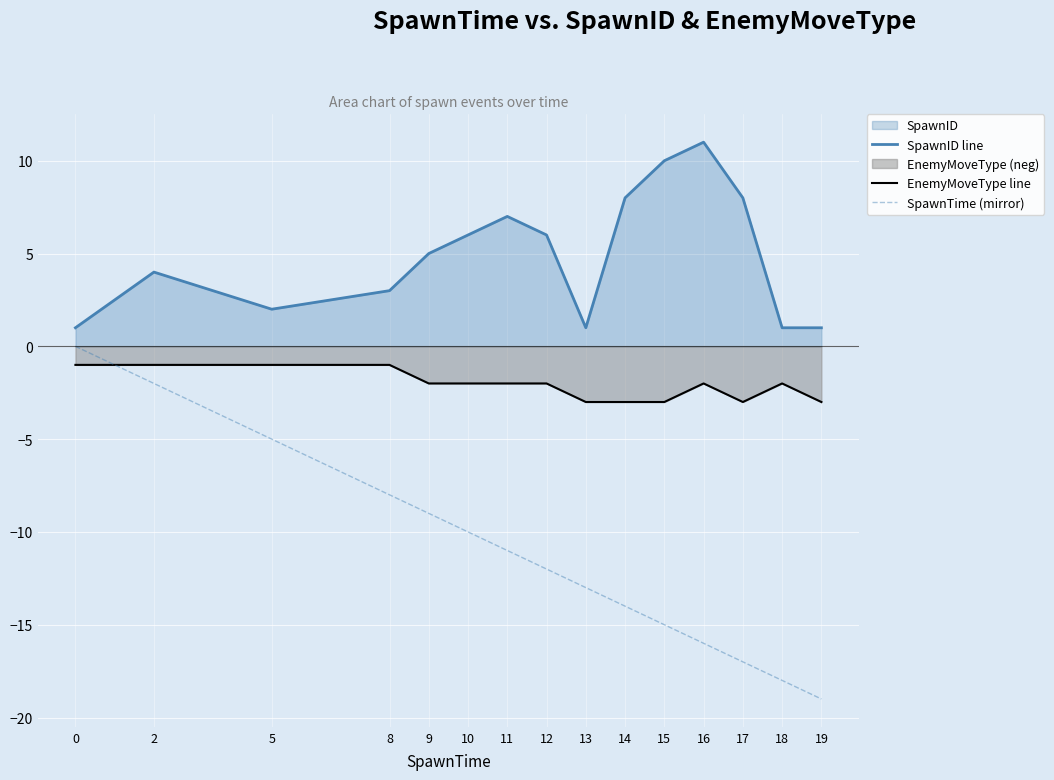

What value does the EnemyMoveType line series have at 11?

-2